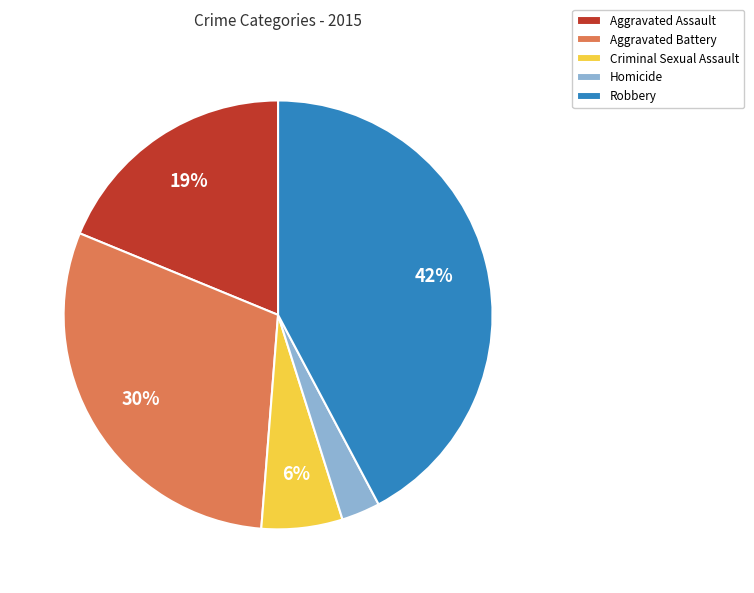

To the nearest percent, what is the average slice percentage?

20%